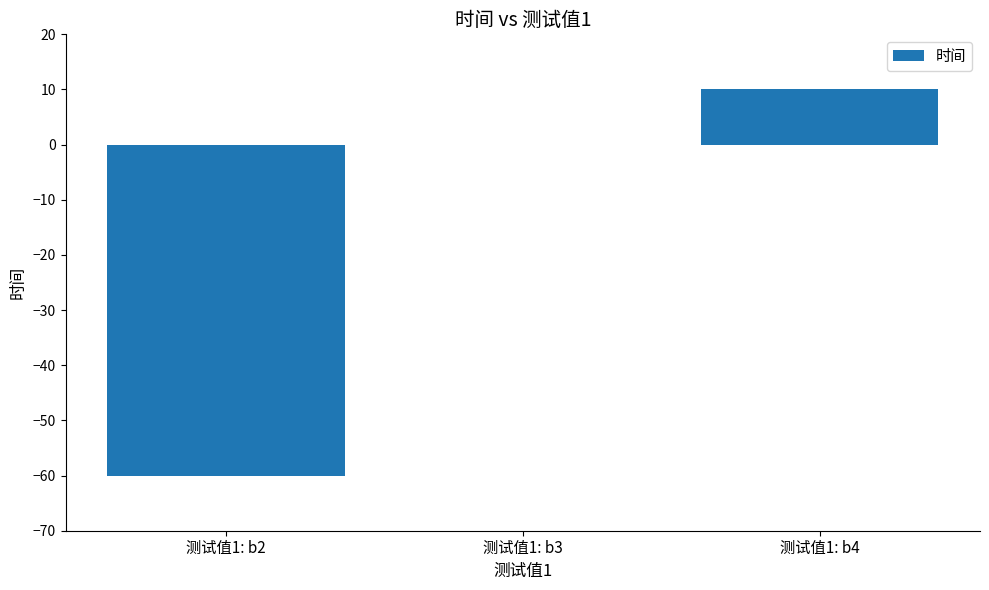

At which label is the value closest to -25?

测试值1: b3